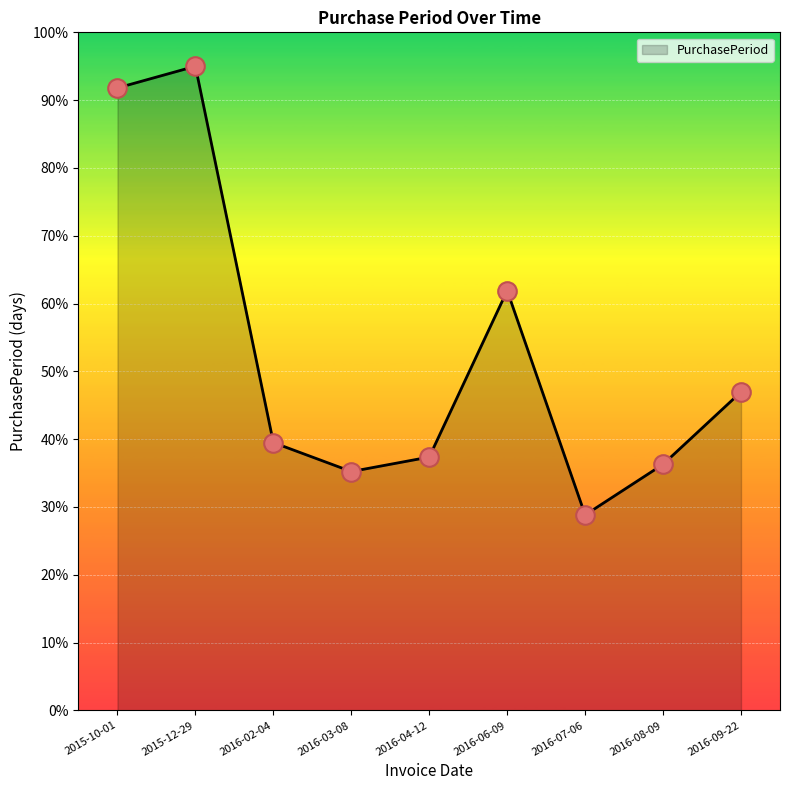

What is the change in value from 2016-02-04 to 2016-09-22?

+7.5